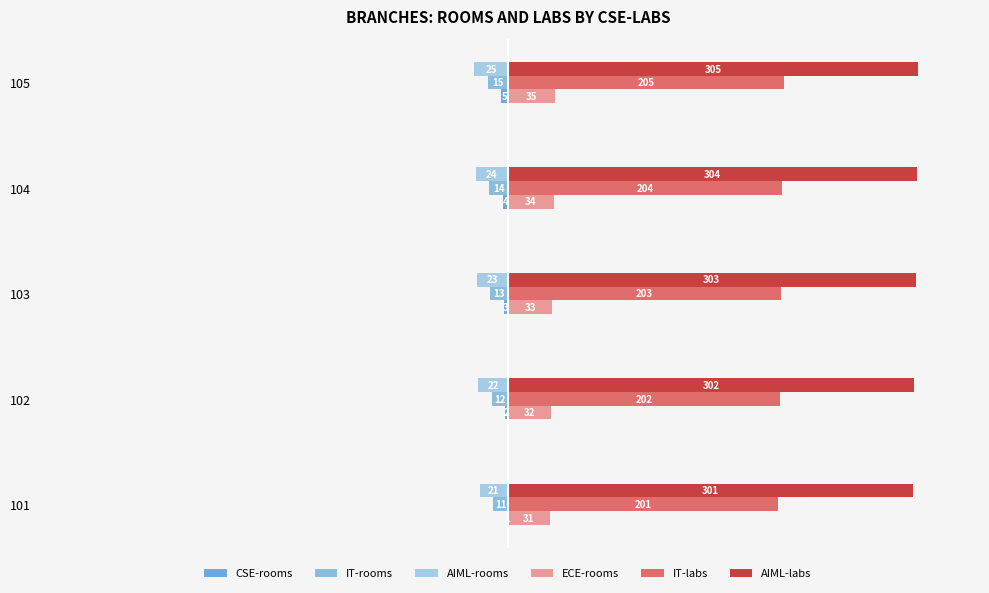

Rank the series by their maximum value, from lowest to highest.

AIML-rooms, IT-rooms, CSE-rooms, ECE-rooms, IT-labs, AIML-labs